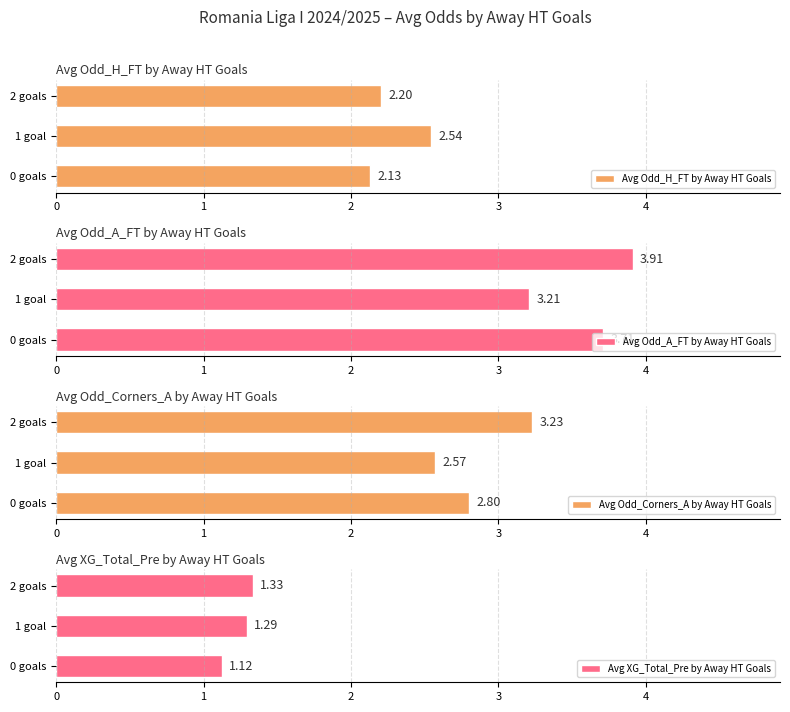

What is the smallest value displayed?

1.1